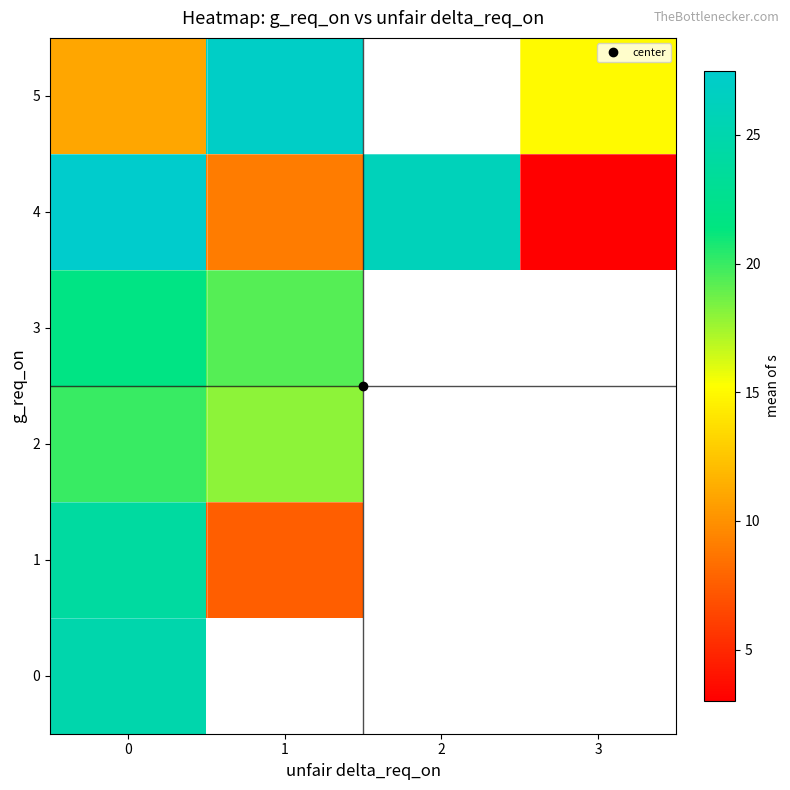

Rank the categories by 3 value from highest to lowest.

0, 1, 2, 3